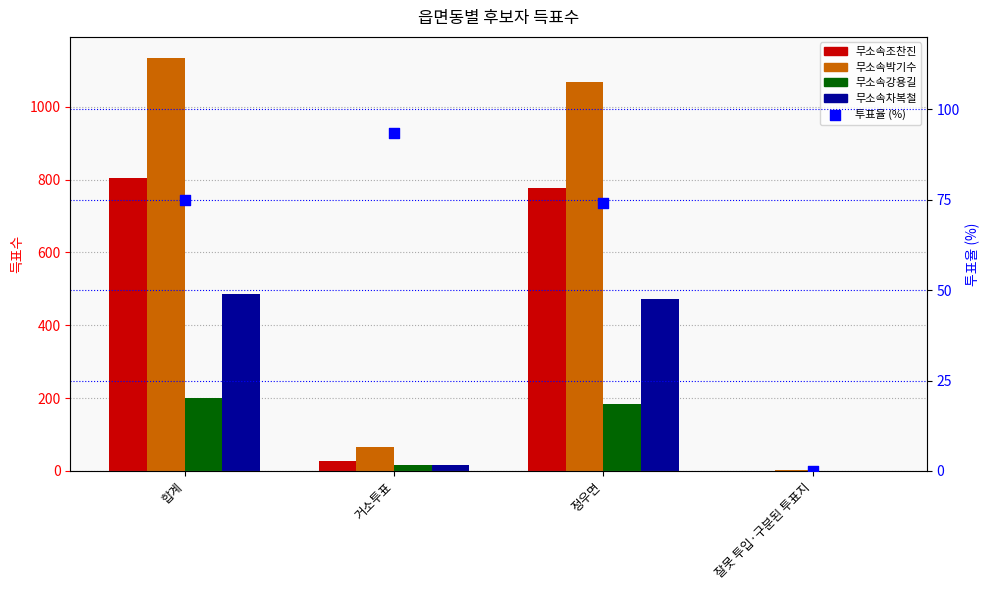

What is the total value across all series at 정우면?

2575.1